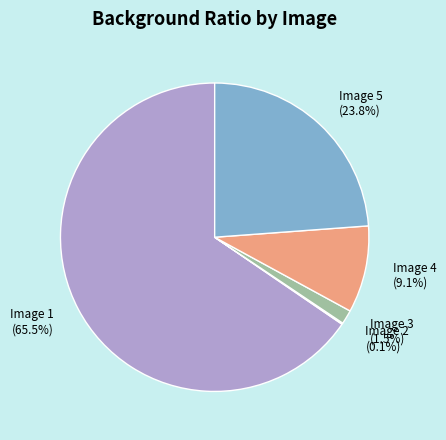

Combined, do Image 5 (23.8%) and Image 3 (1.5%) account for over 50%?

No